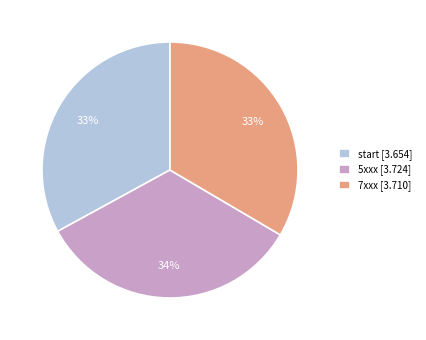

Combined, do start [3.654] and 5xxx [3.724] account for over 50%?

Yes